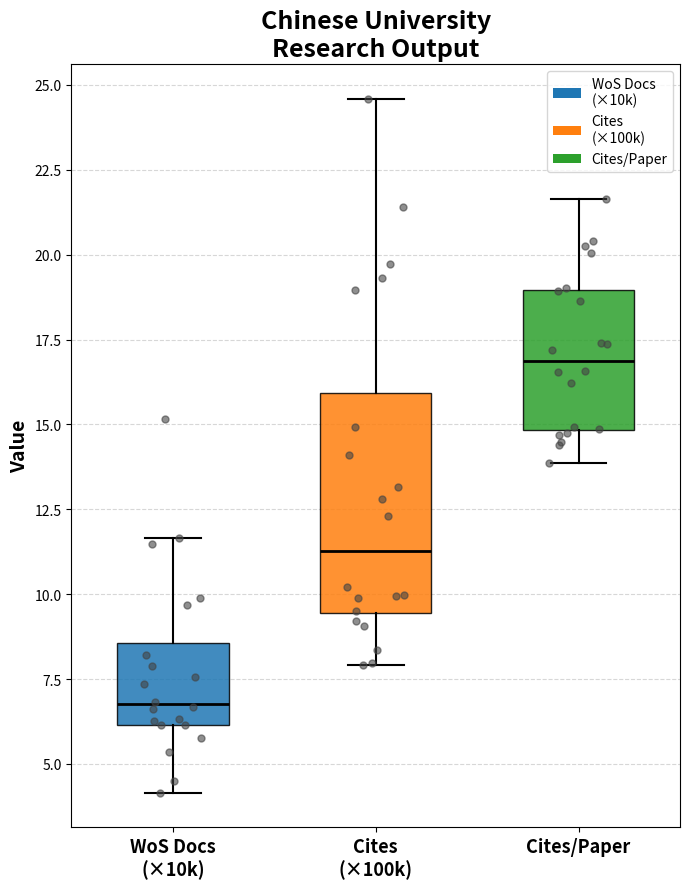

Comparing the boxes themselves (not the whiskers), which one is the tallest?

Cites (×100k)